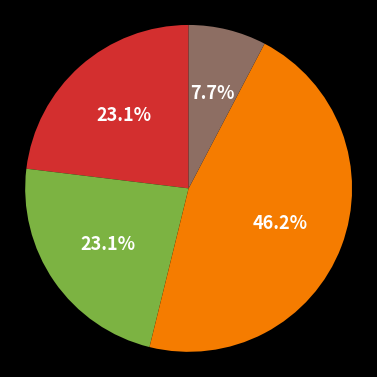

Is there a majority slice in this chart?

No